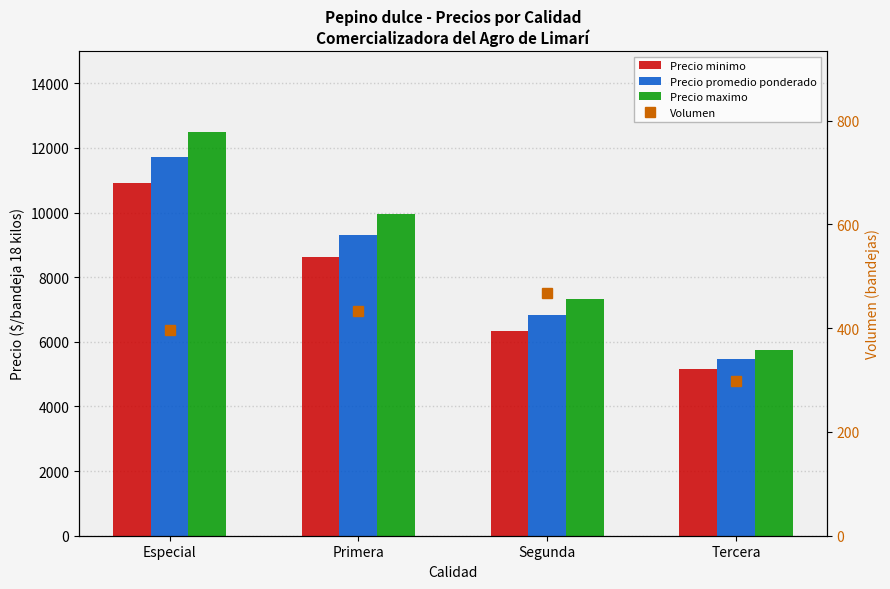

Which category has the highest value across all series?

Especial